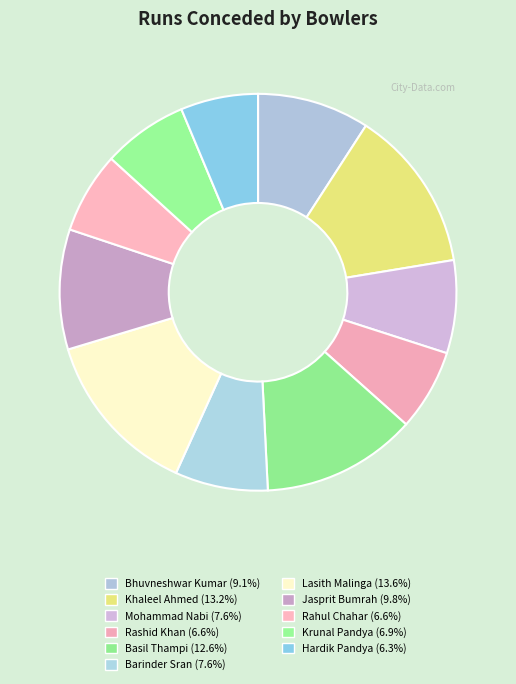

How many segments does this pie chart have?

11